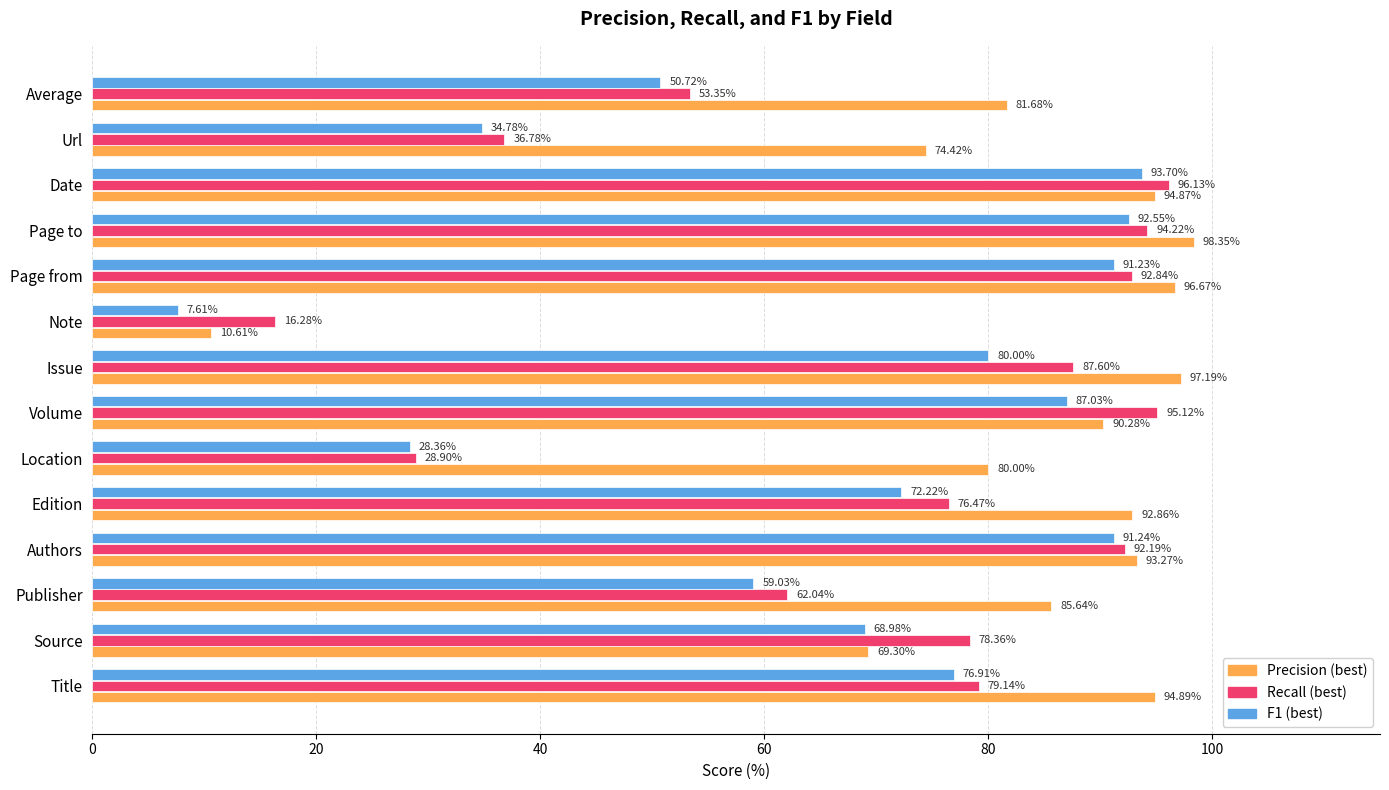

At which label does Precision (best) reach its minimum?

Note